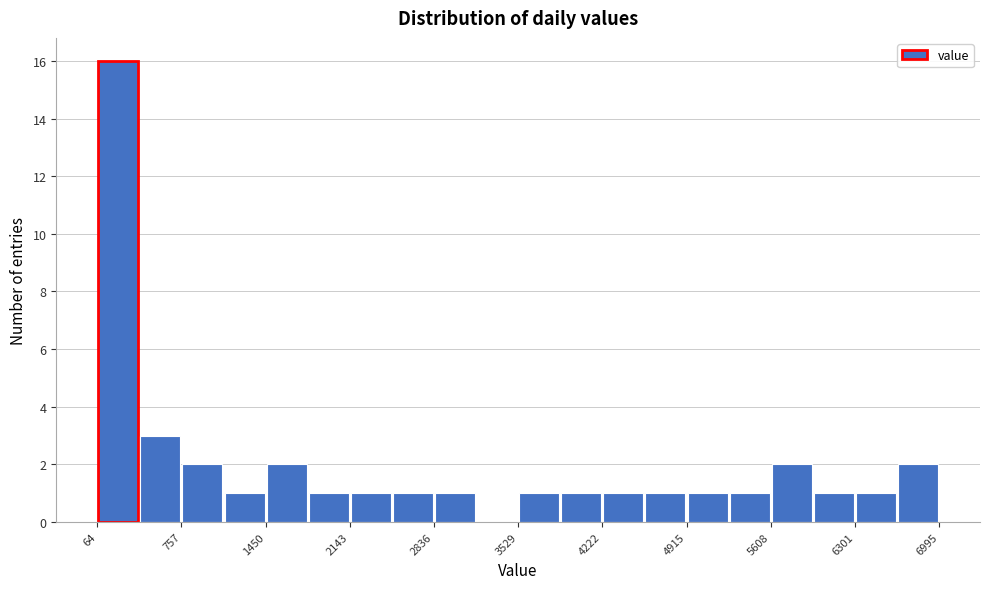

Around what value on the x-axis is the tallest bar? Give the approximate position of its centre, as read against the axis.

200